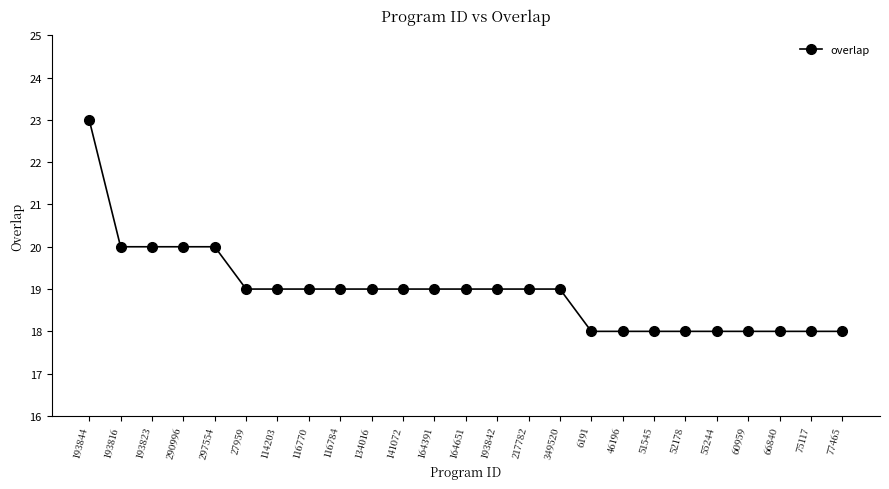

Reading left to right, list all the values displayed in this chart.

23	20	20	20	20	19	19	19	19	19	19	19	19	19	19	19	18	18	18	18	18	18	18	18	18